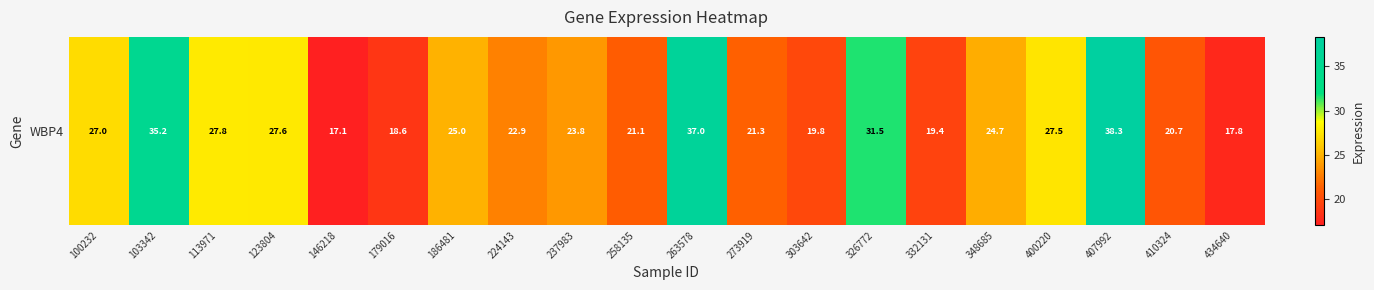

Reading left to right, extract all data points from this chart.

100232=27.0	103342=35.2	113971=27.8	123804=27.6	146218=17.1	179016=18.6	186481=25.0	224143=22.9	237983=23.8	258135=21.1	263578=37.0	273919=21.3	303642=19.8	326772=31.5	332131=19.4	348685=24.7	400220=27.5	407992=38.3	410324=20.7	434640=17.8